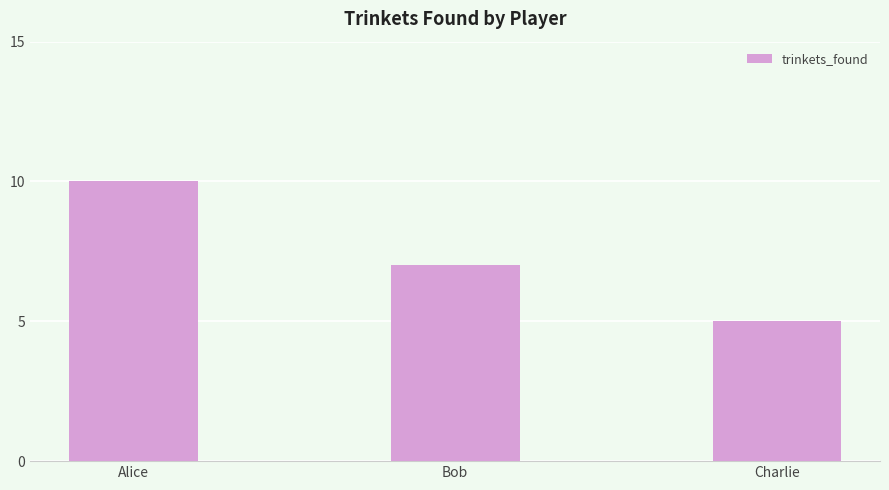

What is the sum of the values at Alice and Bob?

17